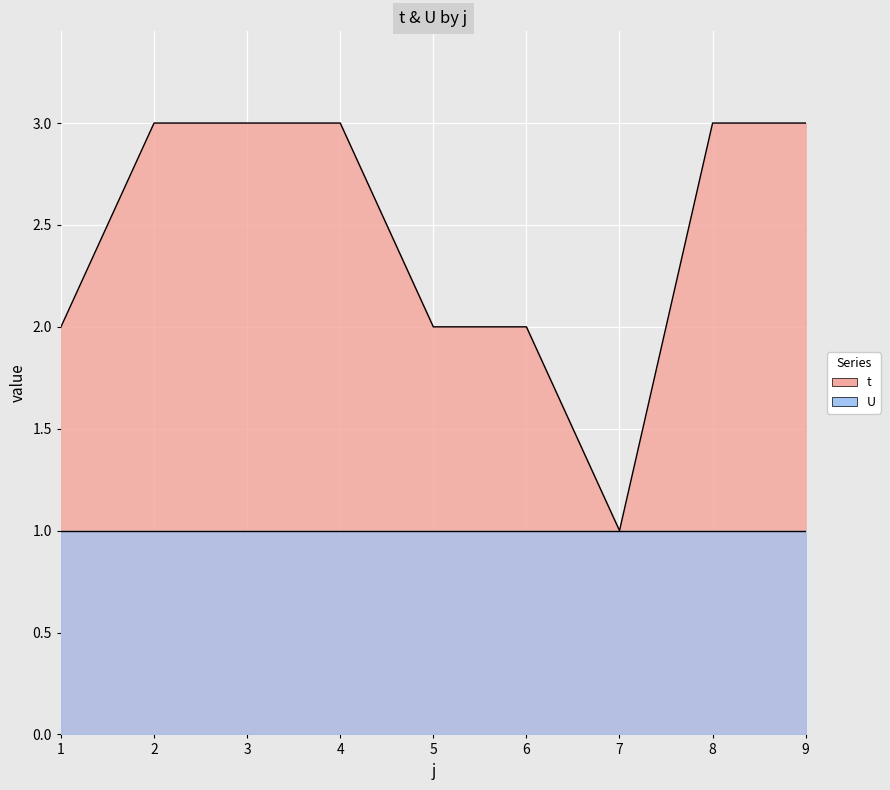

Where is the data nearest to the value 2?

1